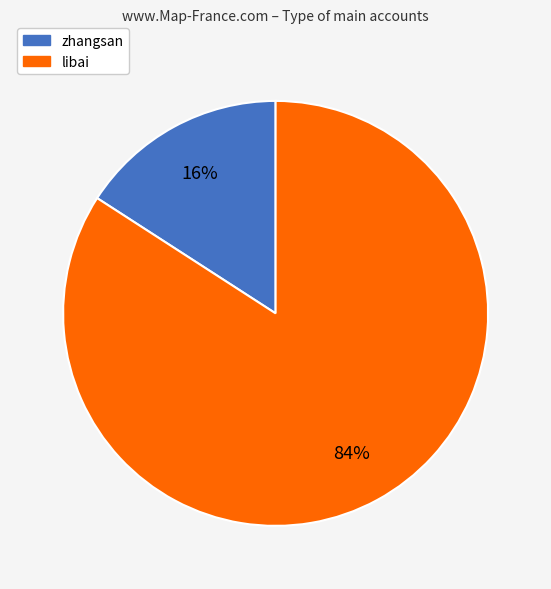

To the nearest percent, what is the combined percentage of zhangsan and libai?

100%